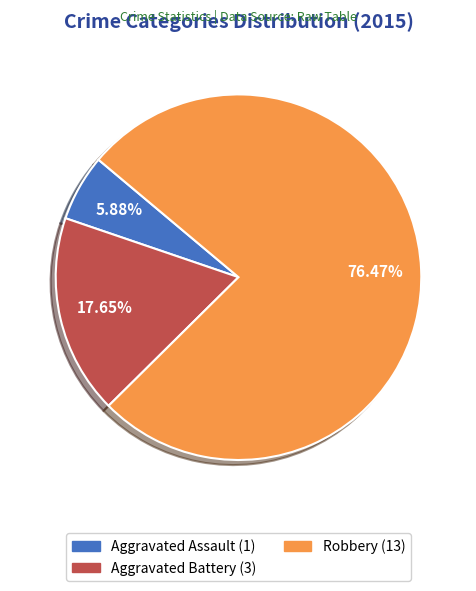

What percentage is NOT represented by Aggravated Assault?

94.1%